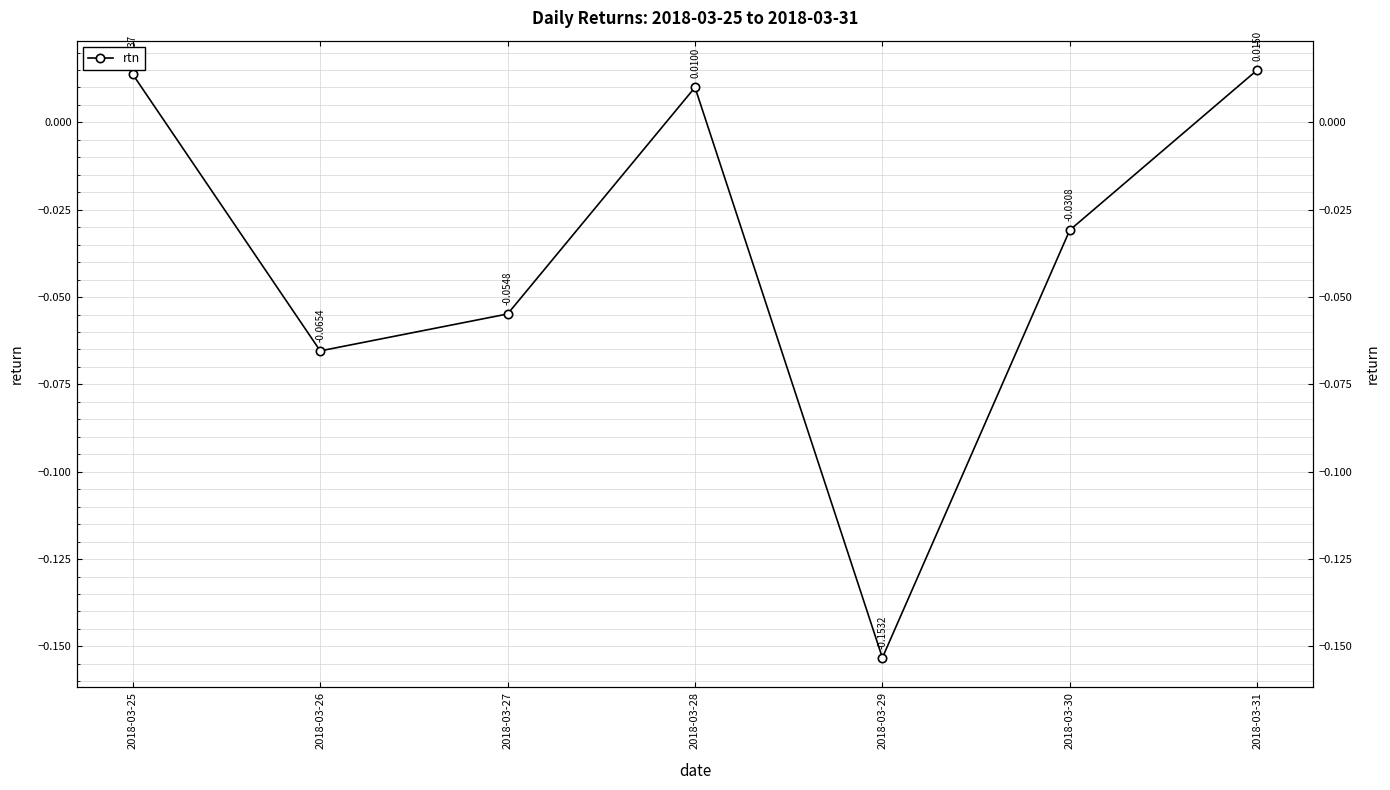

Between 2018-03-31 and 2018-03-28, which is larger?

2018-03-31